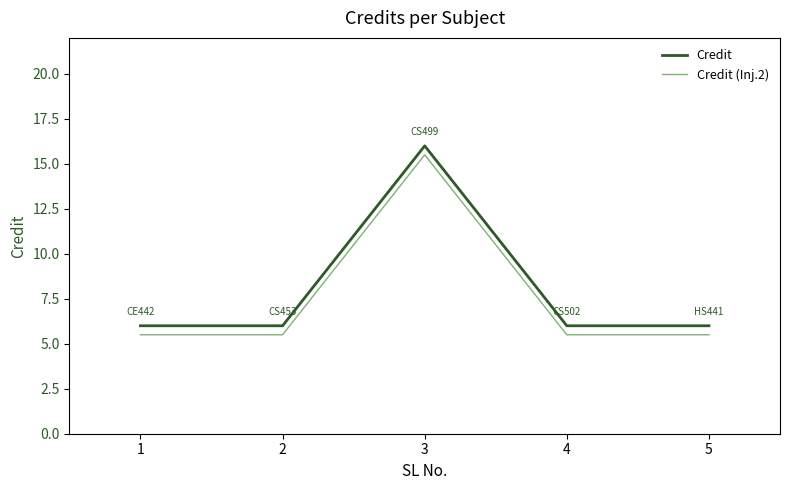

Which category has the highest value in the Credit (Inj.2) series?

3